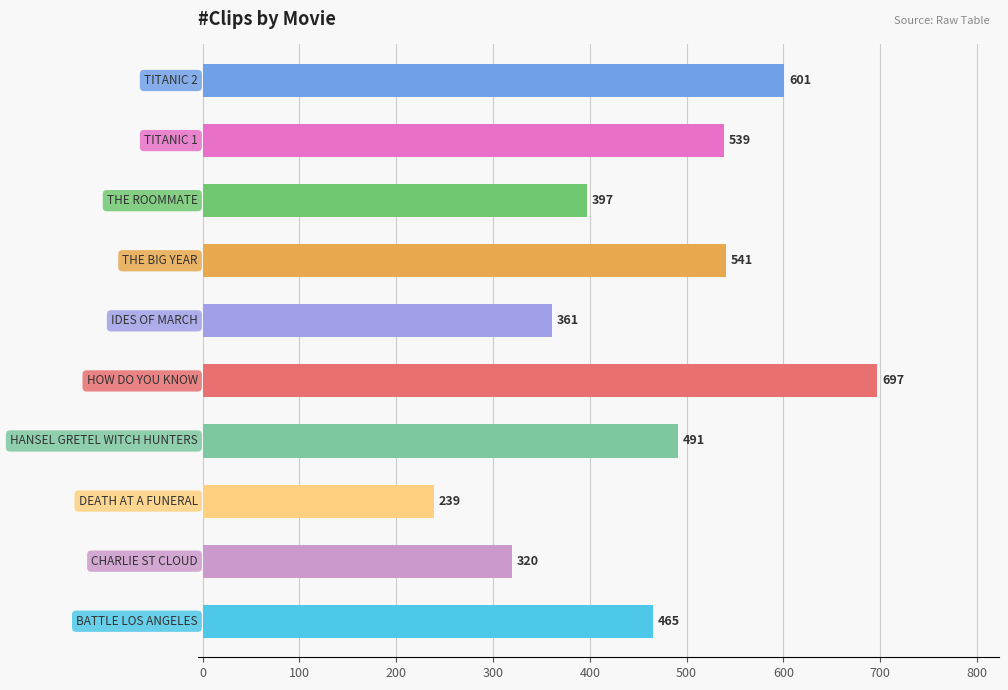

What is the smallest value displayed?

239